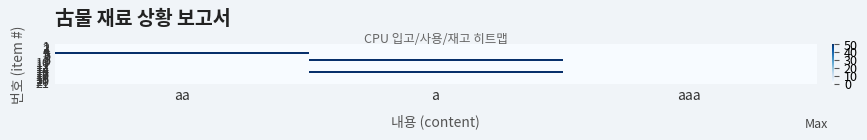

Which series has the widest spread of values?

5